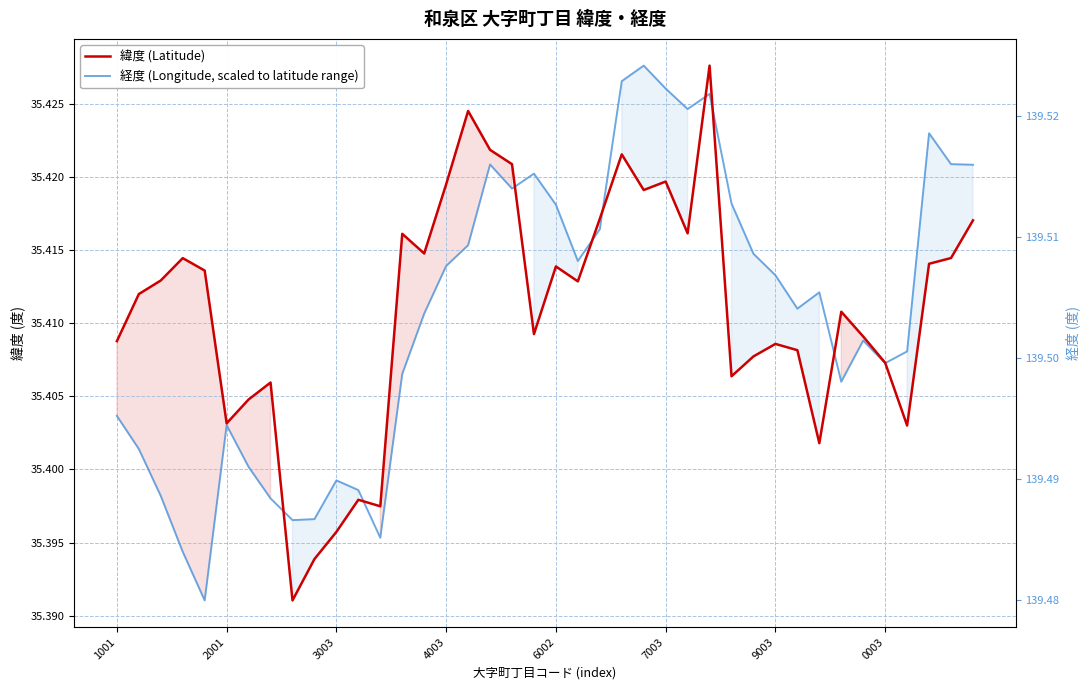

What are all the series names shown in the legend?

緯度 (Latitude), 経度 (Longitude, scaled to latitude range)